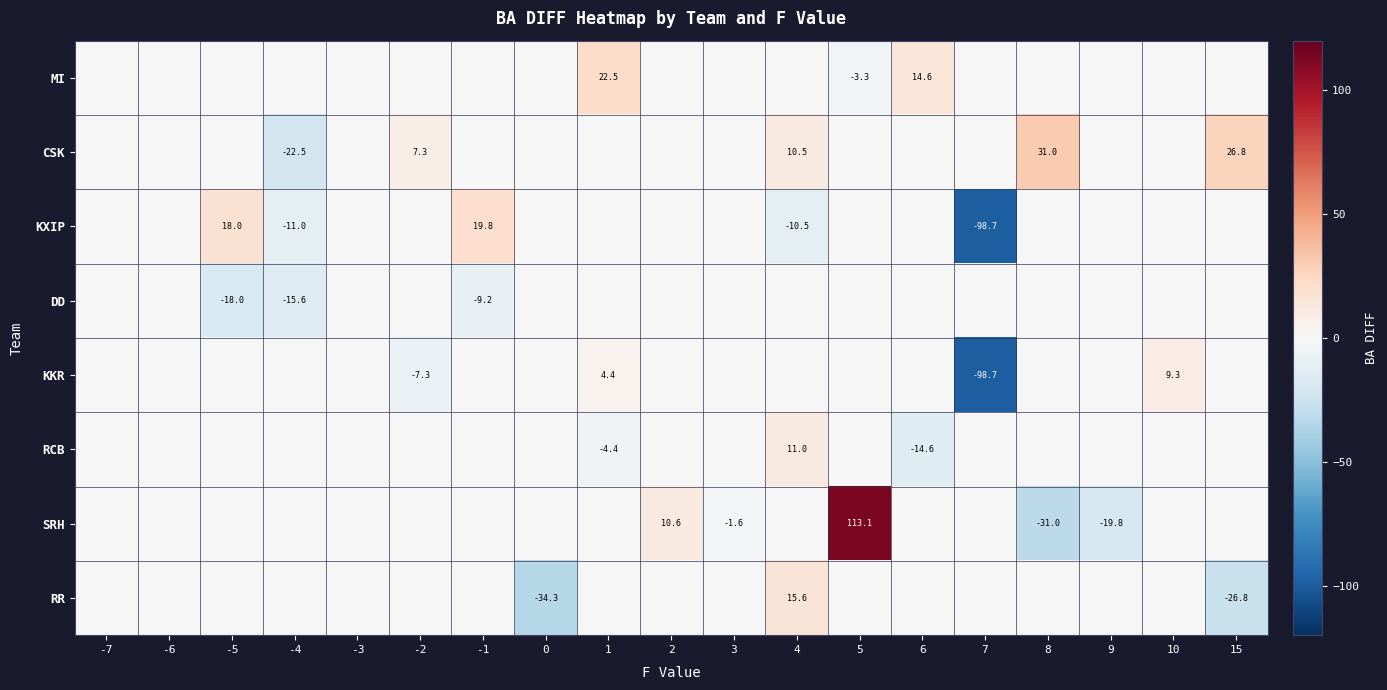

How many values in row_6 are above zero?

2